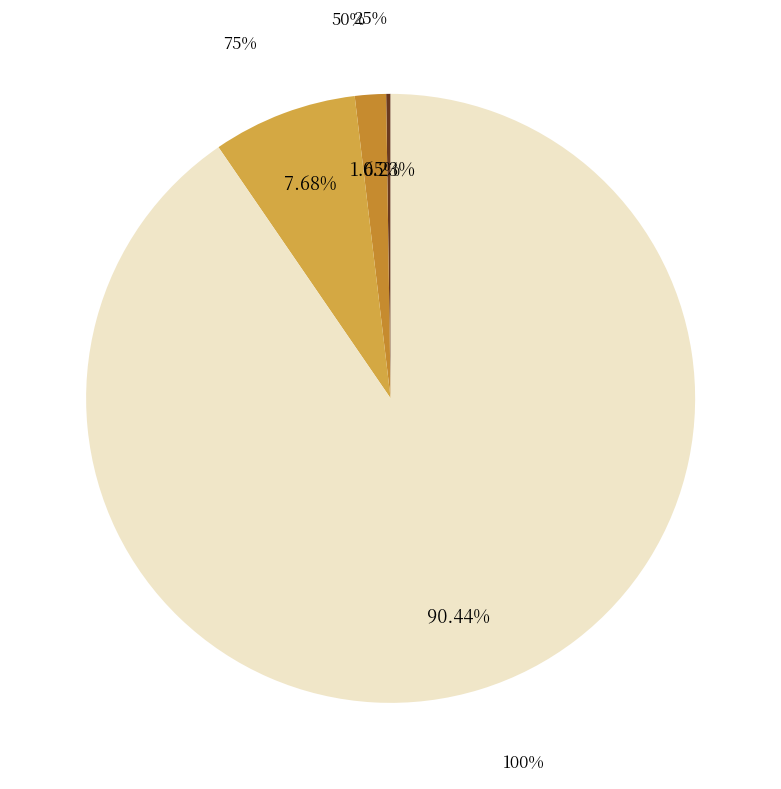

The 50% slice represents 2% of the pie. True or false?

True